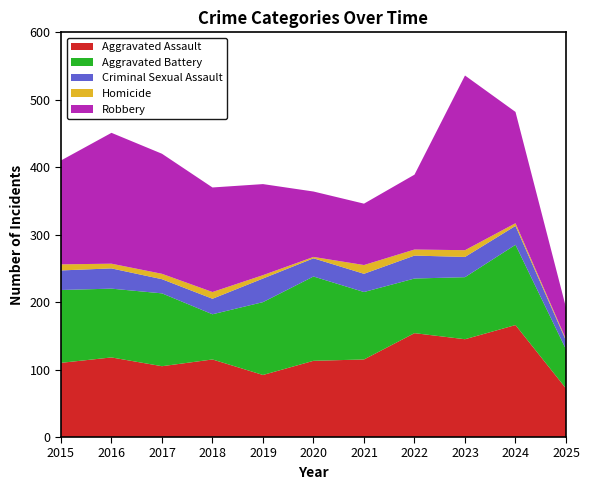

Reading right to left, extract all data points from this chart.

Aggravated Assault: 72	166	145	154	115	113	92	115	105	118	110
Aggravated Battery: 58	119	92	81	100	125	108	67	108	102	108
Criminal Sexual Assault: 13	28	30	34	27	27	35	23	21	30	29
Homicide: 2	4	10	9	13	2	5	10	8	7	9
Robbery: 47	165	259	111	91	97	135	155	178	194	154